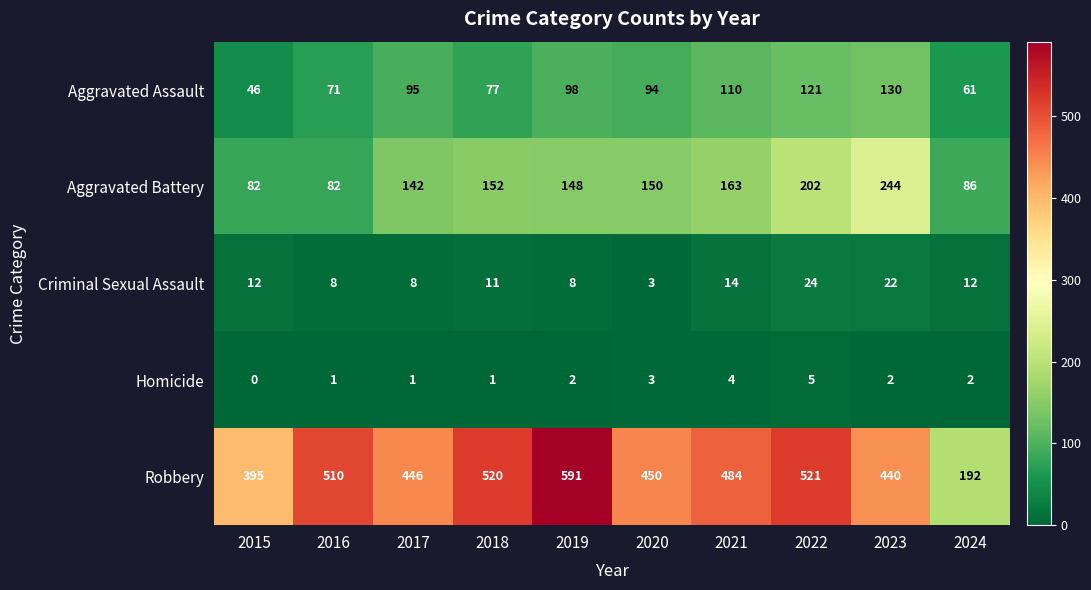

Rank the series by their maximum value, from lowest to highest.

Homicide, Criminal Sexual Assault, Aggravated Assault, Aggravated Battery, Robbery